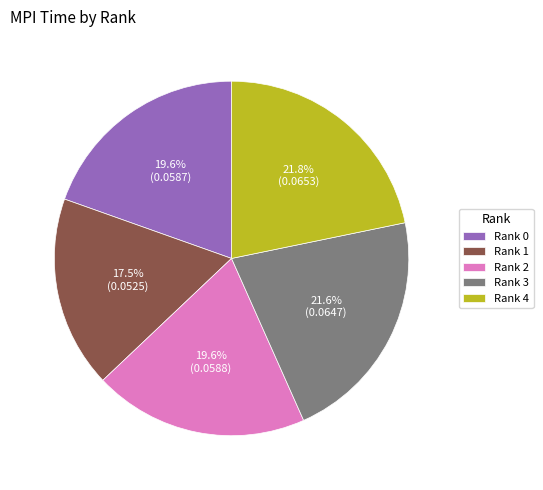

How much of the chart is everything except Rank 2?

80.4%